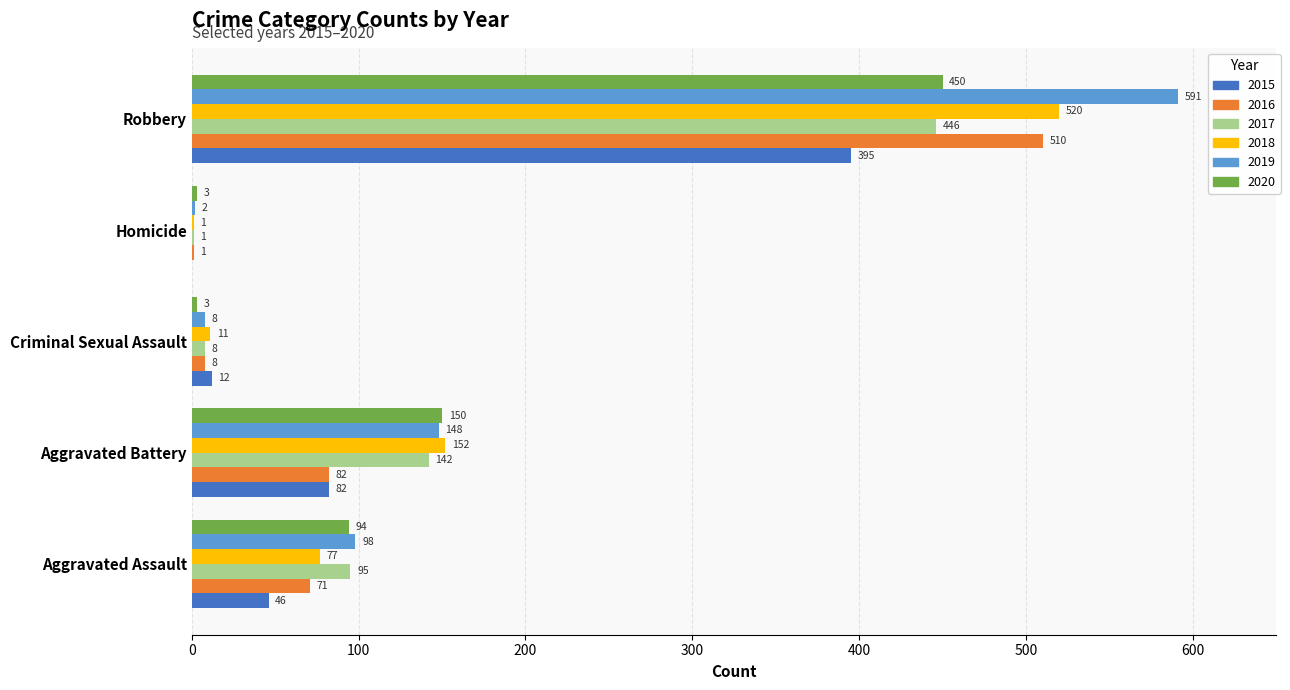

What is the maximum value shown in the chart?

591